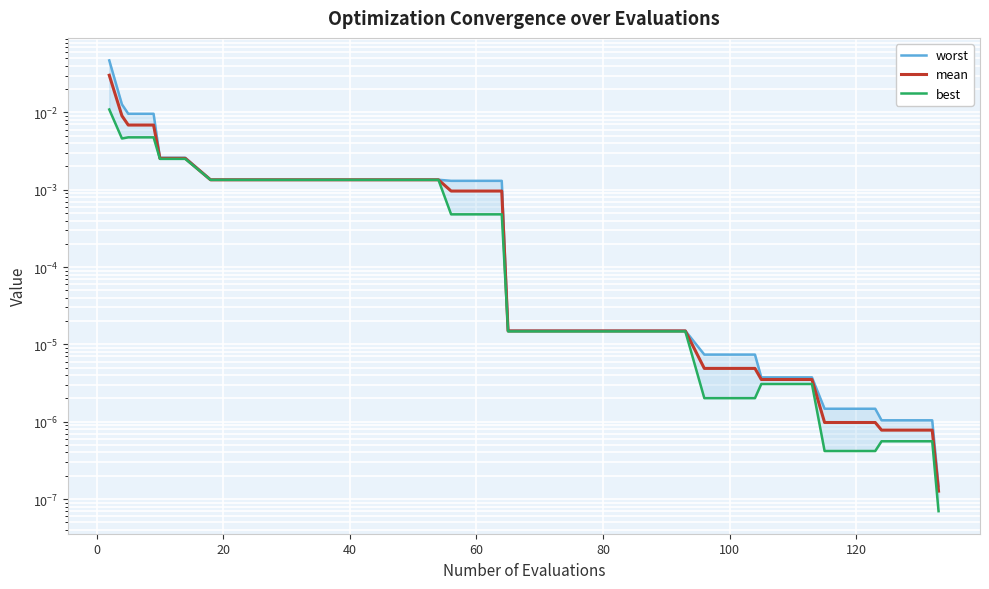

Is the value of worst at 21 greater than the value of best at 20?

No